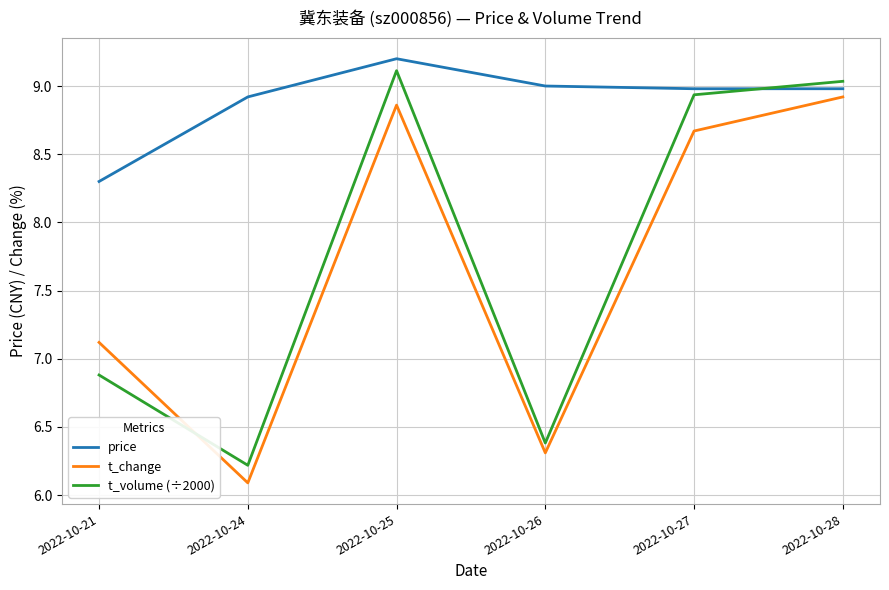

True or false: t_change and price cross at least once.

False